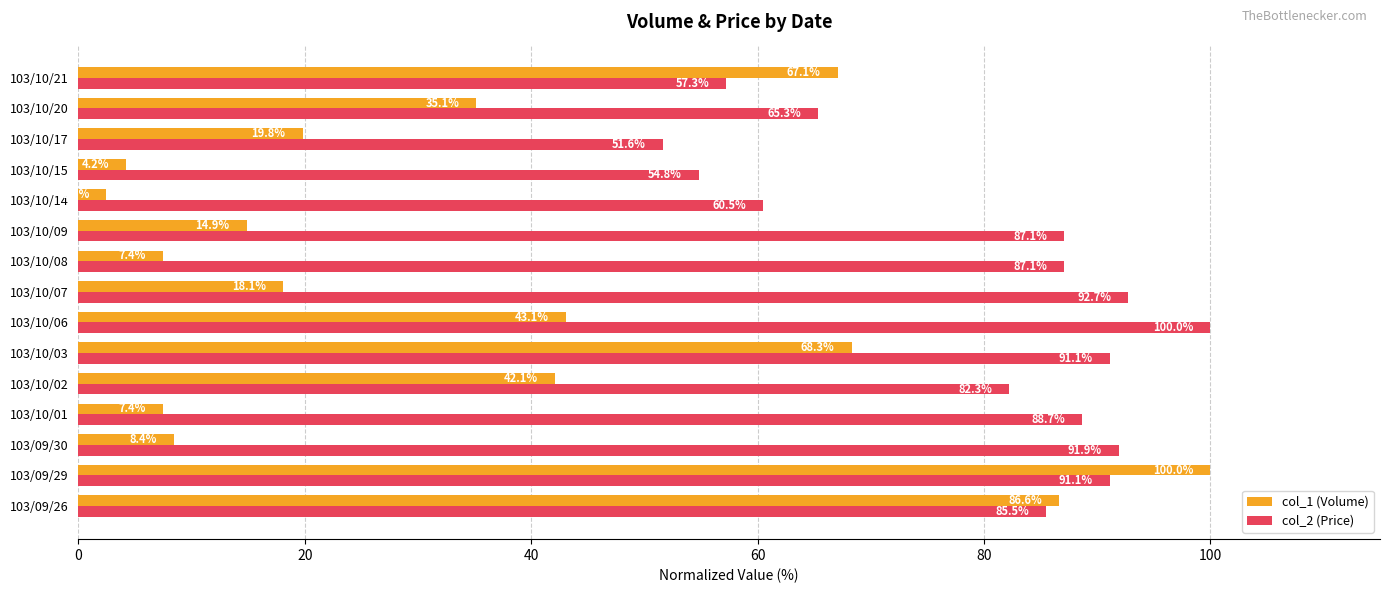

At 103/10/14, list the series in order from smallest to largest.

col_1 (Volume), col_2 (Price)